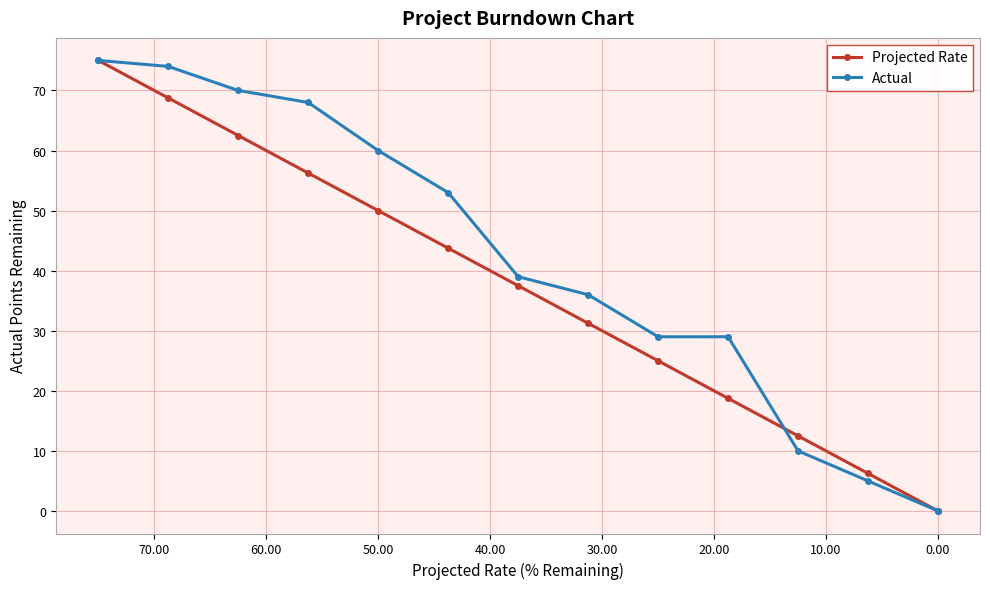

True or false: Projected Rate and Actual cross at least once.

True